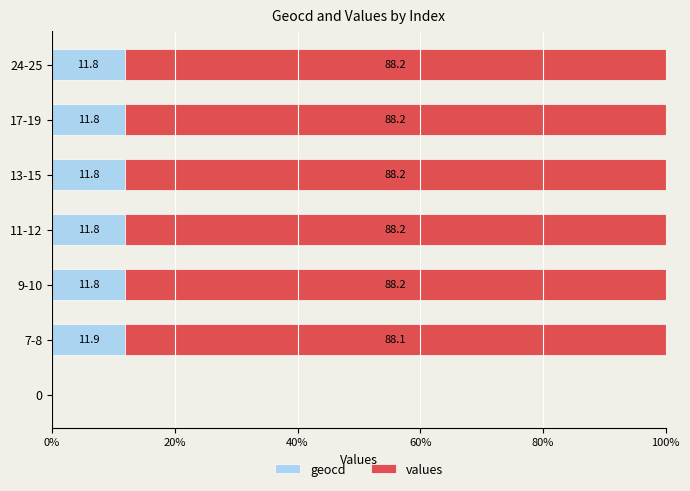

The geocd series shows 11.8 at 24-25. True or false?

True